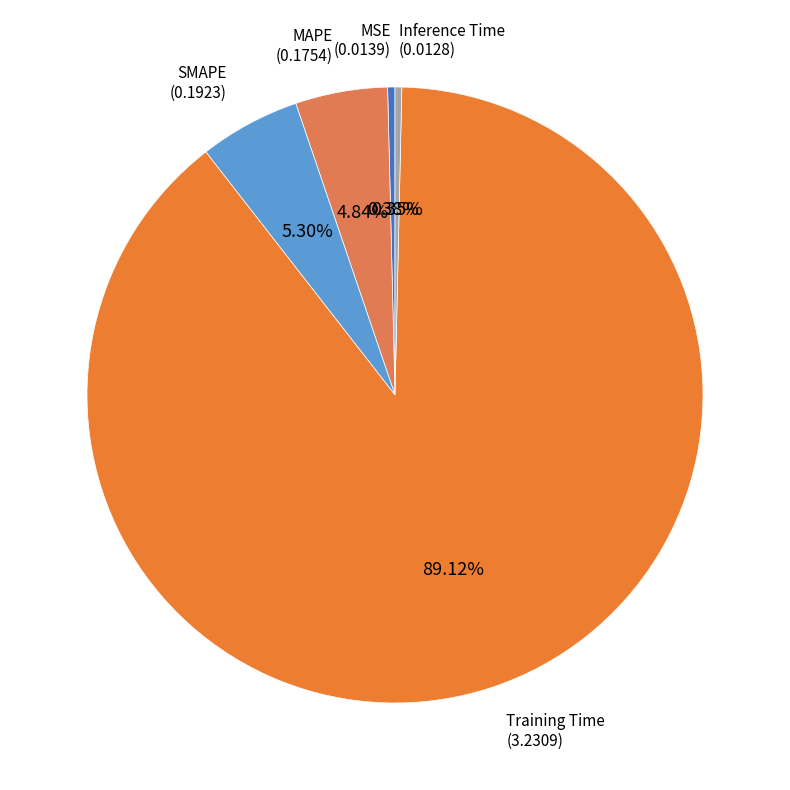

What is the majority slice?

Training Time